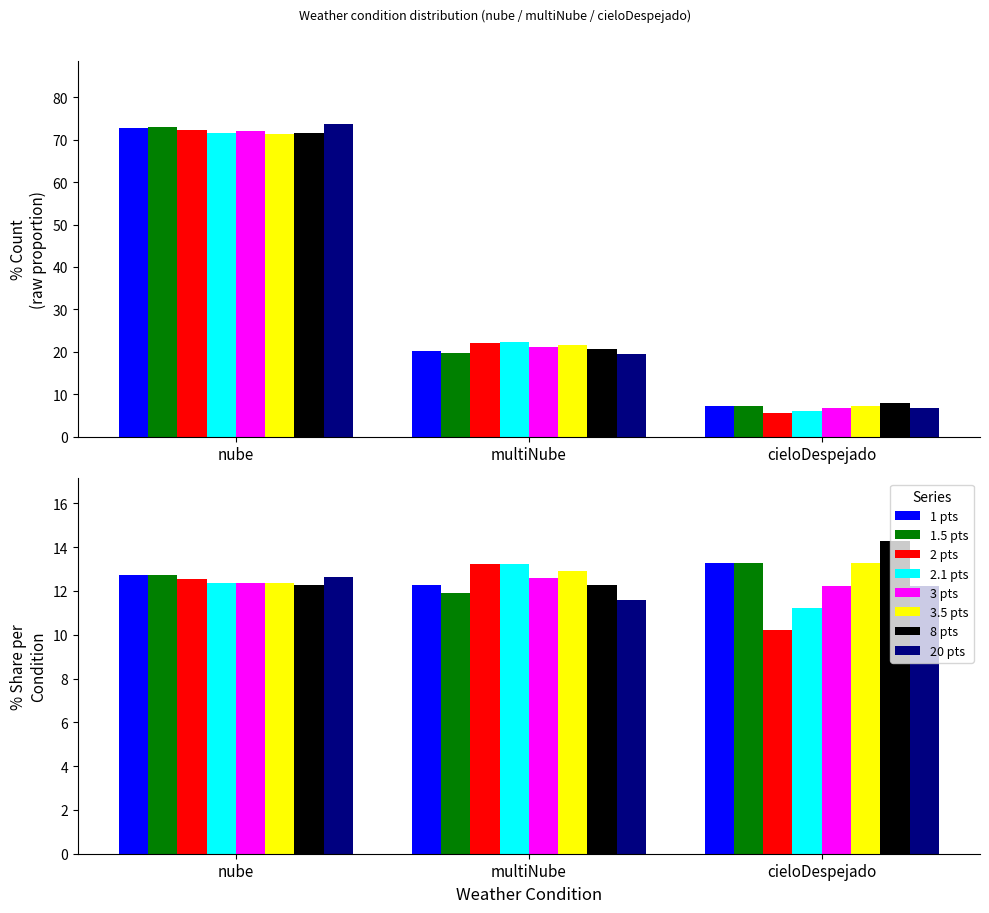

Does the chart contain stacked bars?

No